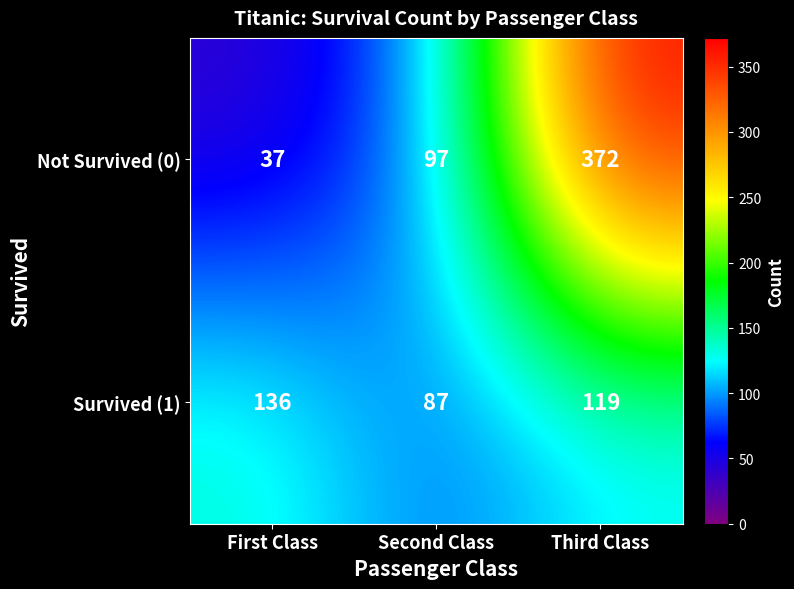

The Survived (1) series shows 87 at Second Class. True or false?

True